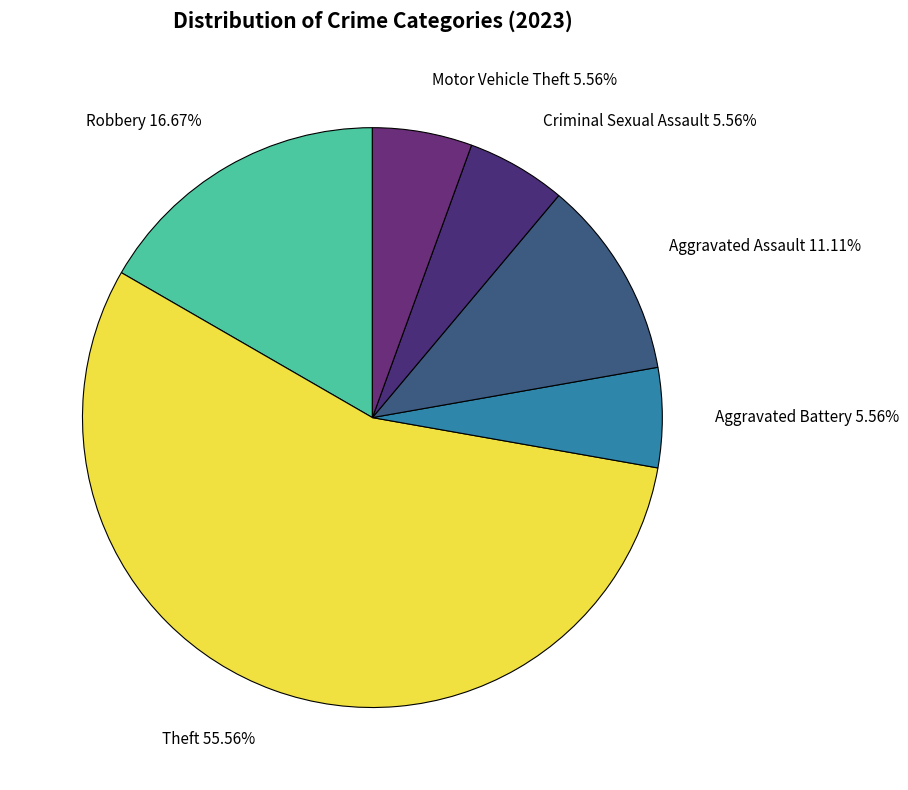

Count the number of slices in the pie.

6